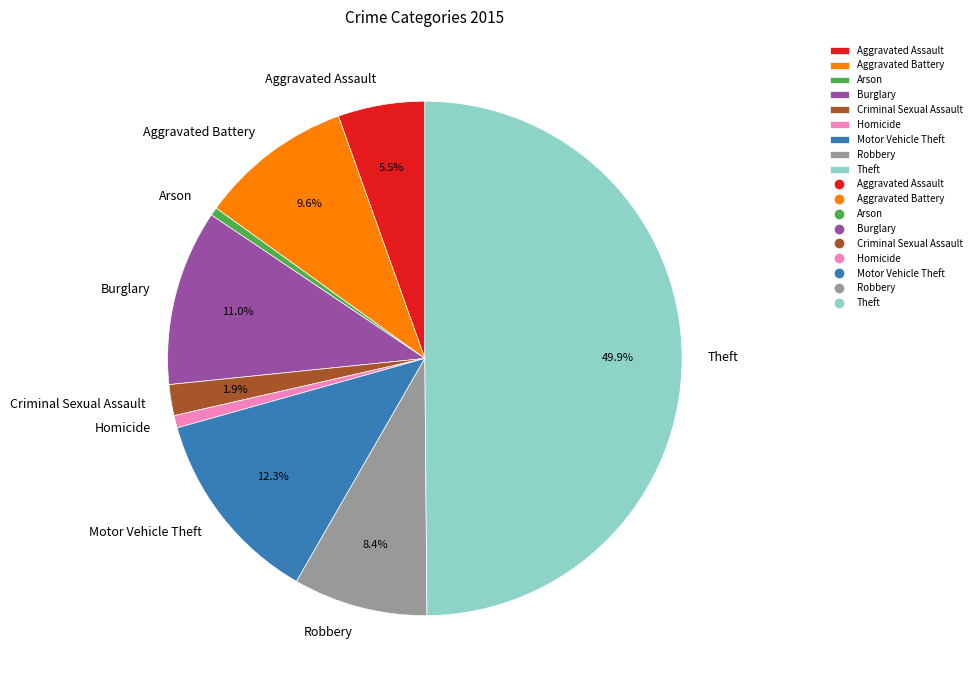

How many segments does this pie chart have?

9